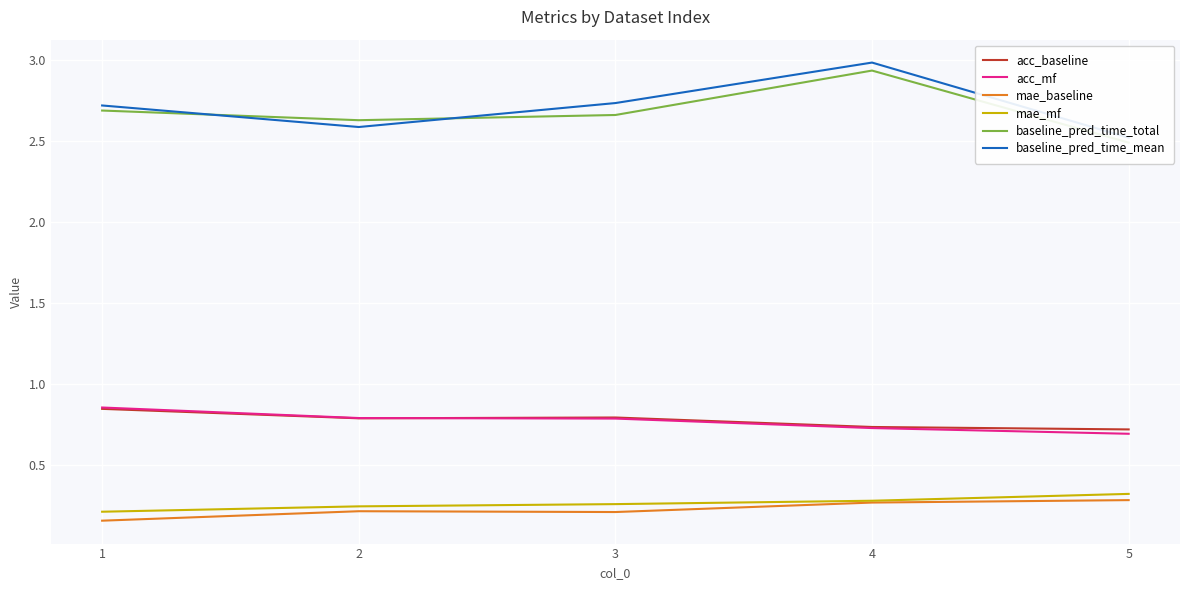

What is the sum of all baseline_pred_time_total values?

13.4